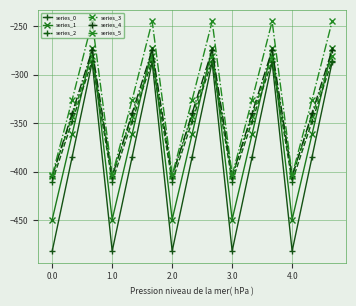

What is the value of the series_5 point at the 11th from the left?

-325.7